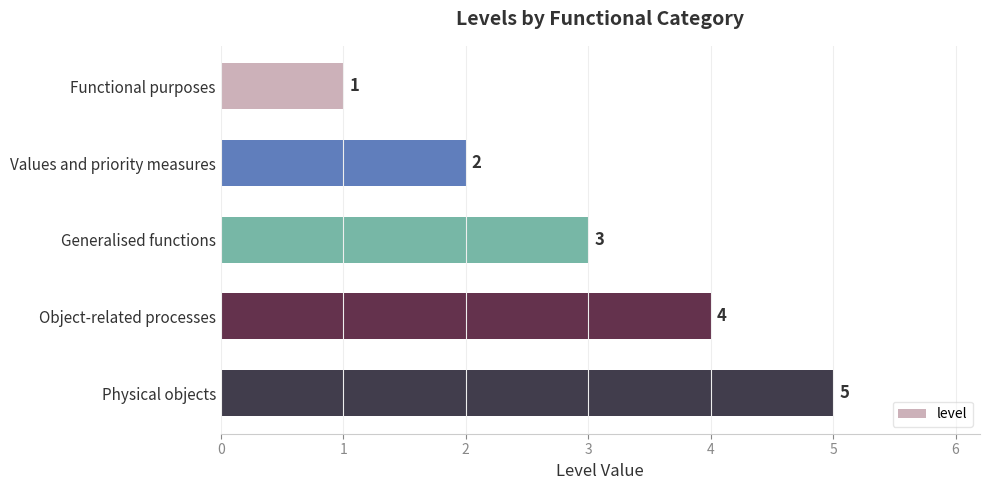

What is the difference between the second highest and second lowest values?

2